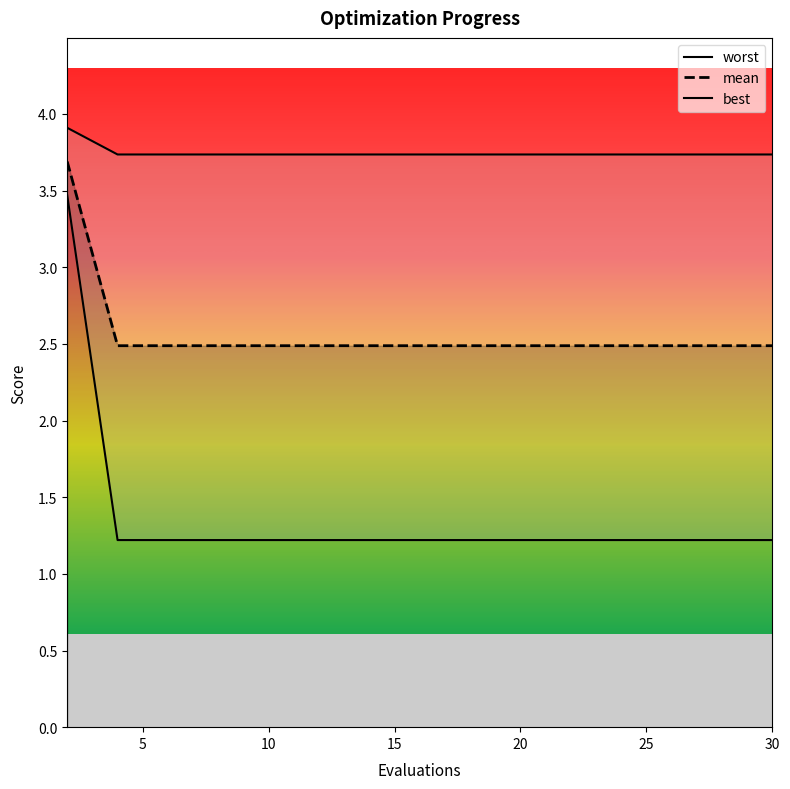

What is the difference between the maximum and second lowest values in the worst series?

0.2